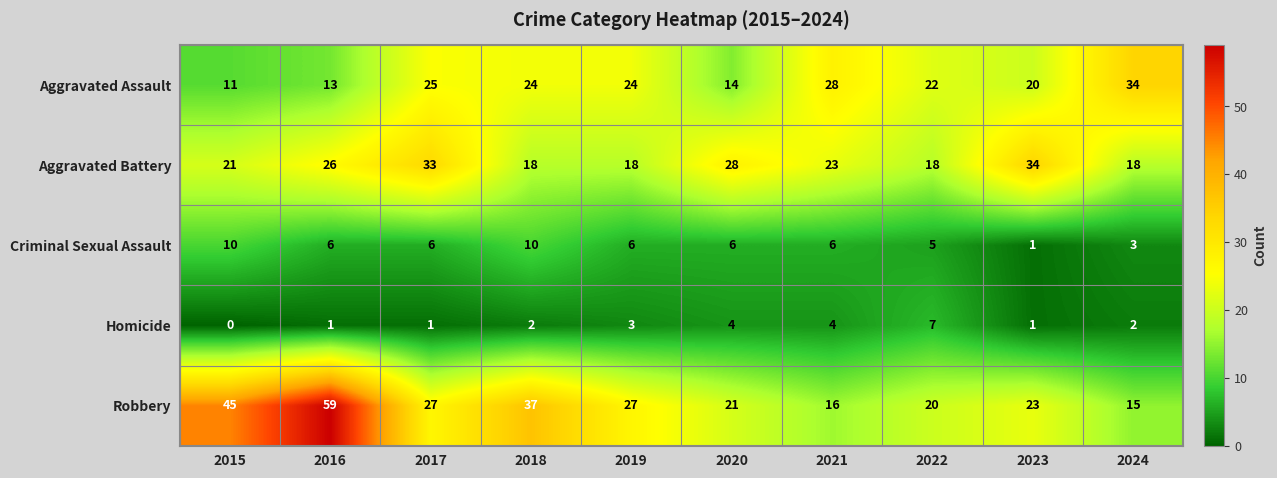

How many series are shown in this chart?

5